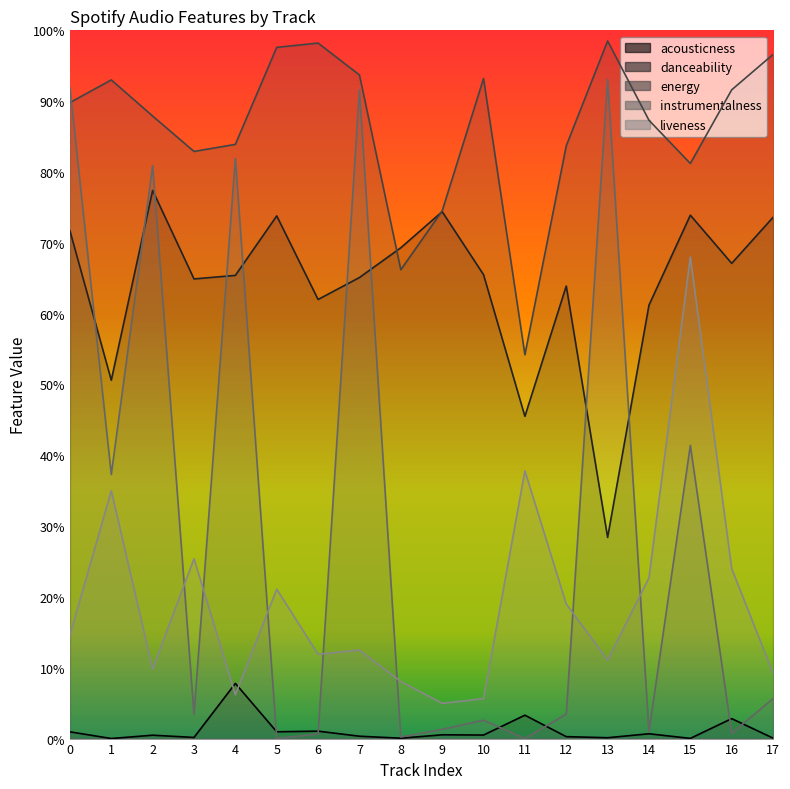

Between 10 and 1, which is larger?

10